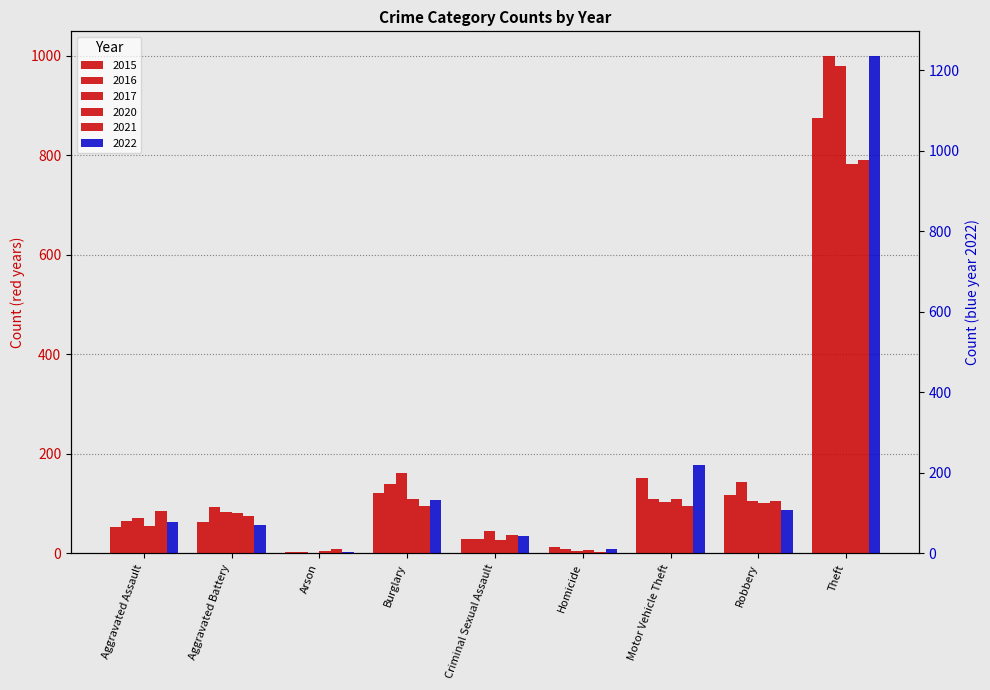

How many values in the 2016 series exceed 93?

4